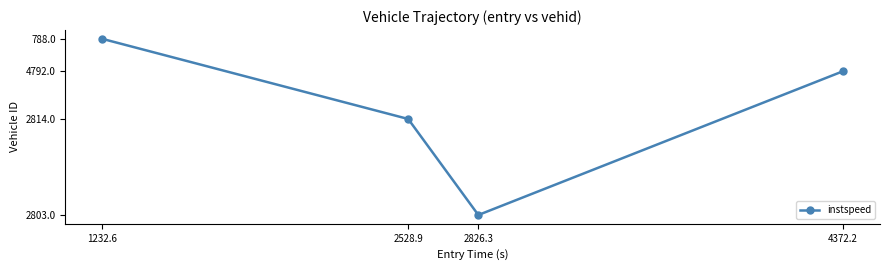

Is it true that the value at 2528.9 is 19.3?

False